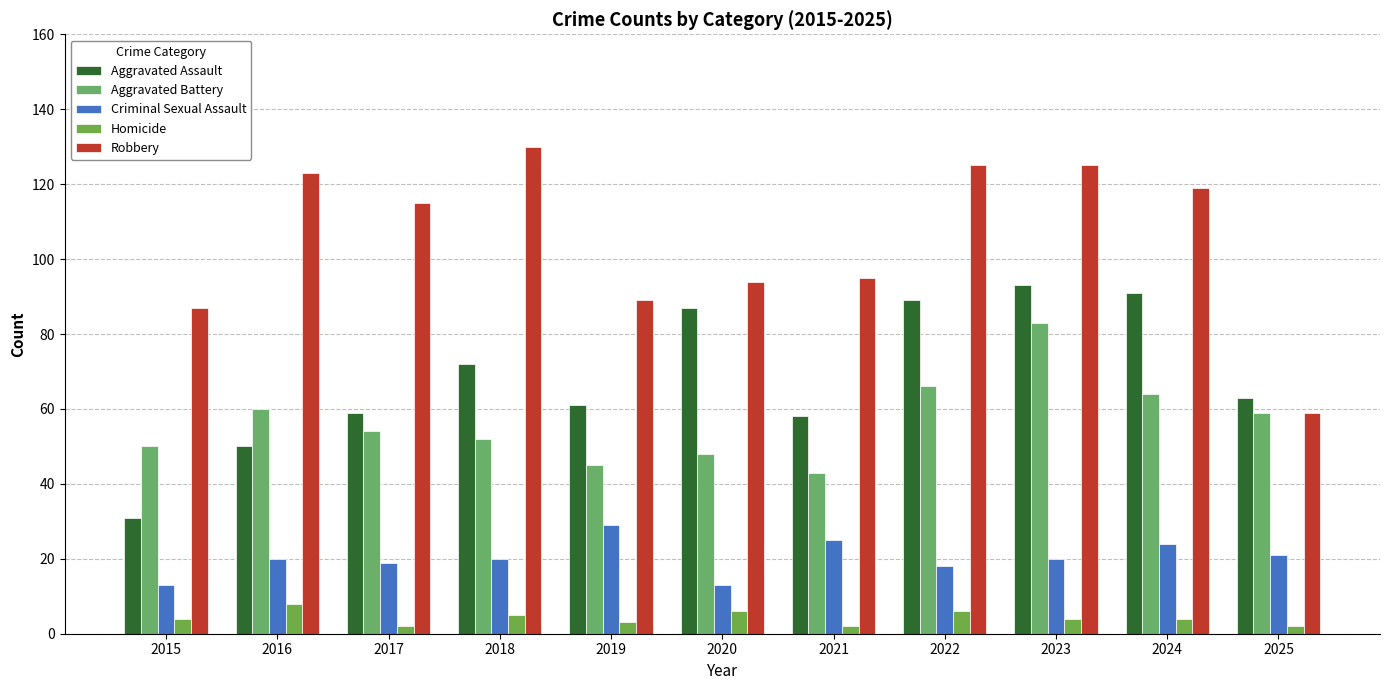

At which label does Robbery first exceed 115?

2016